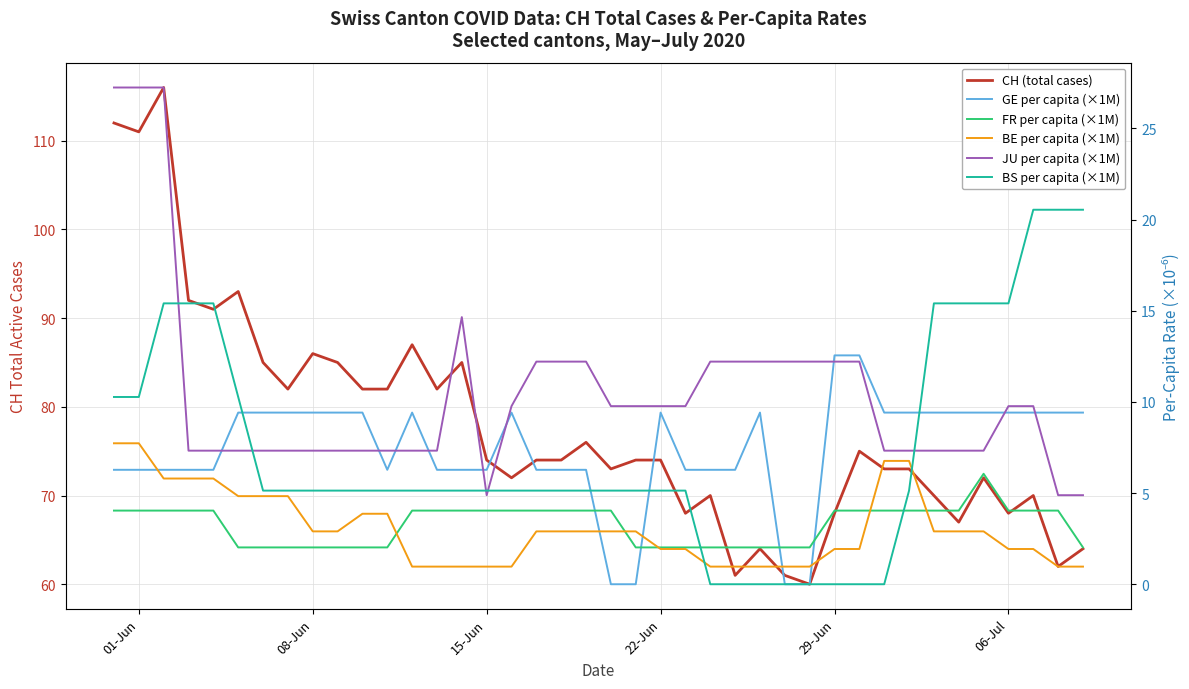

What are all the series names shown in the legend?

CH (total cases), GE per capita (×1M), FR per capita (×1M), BE per capita (×1M), JU per capita (×1M), BS per capita (×1M)